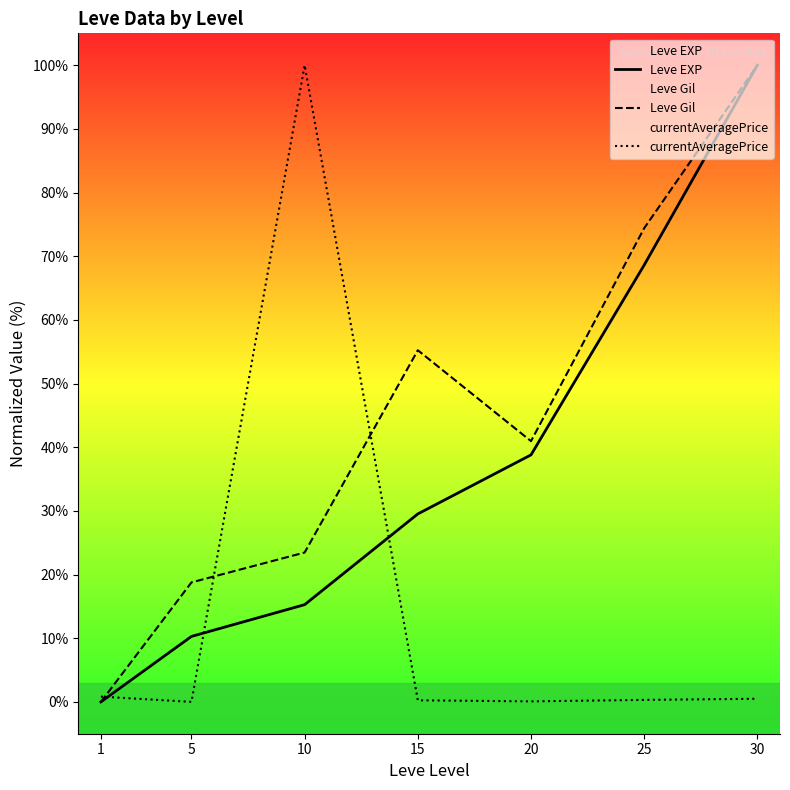

What is the approximate value of Leve EXP at 20?

38.8